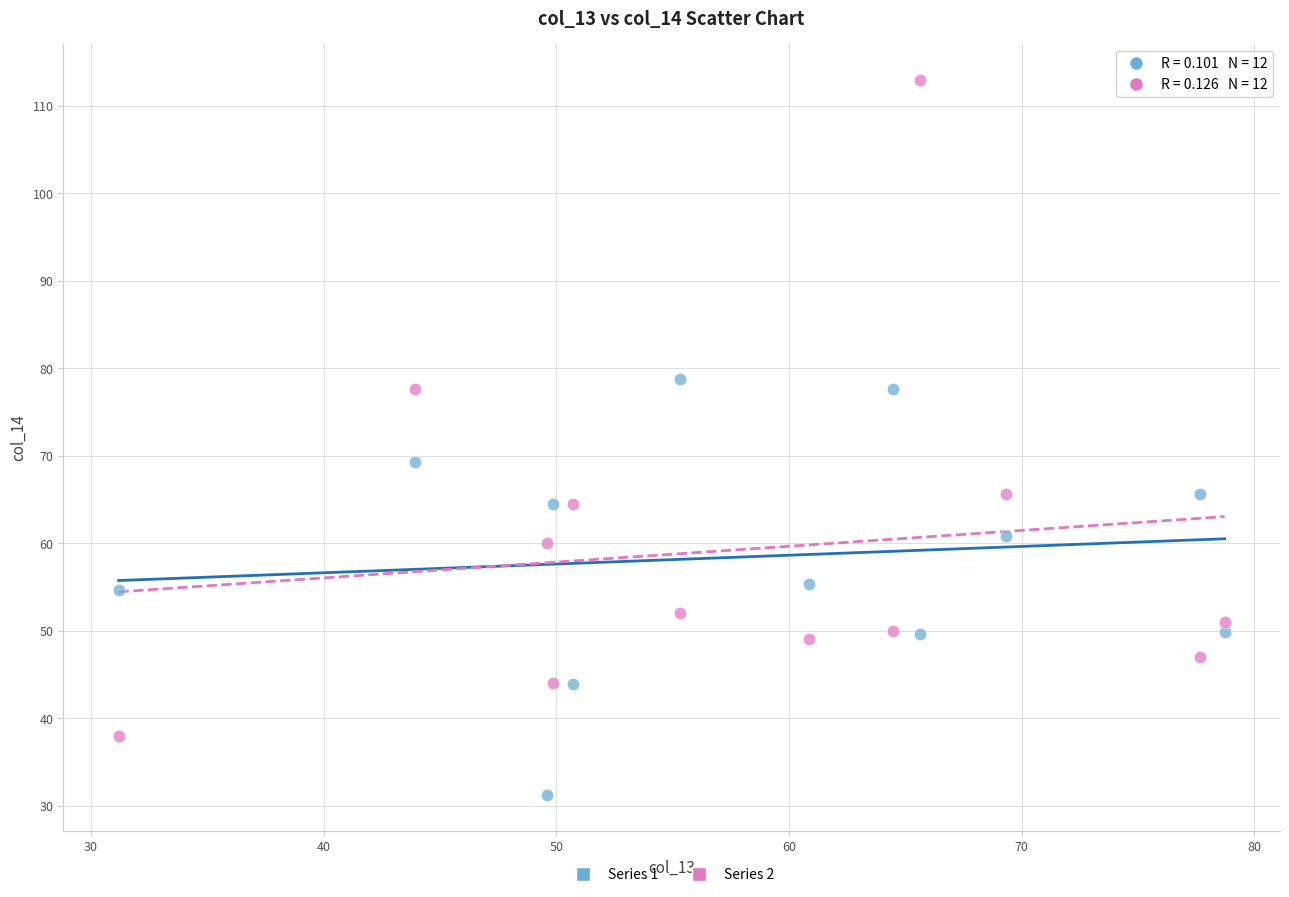

Across all data points, what is the range of X values (max minus min)?

47.5